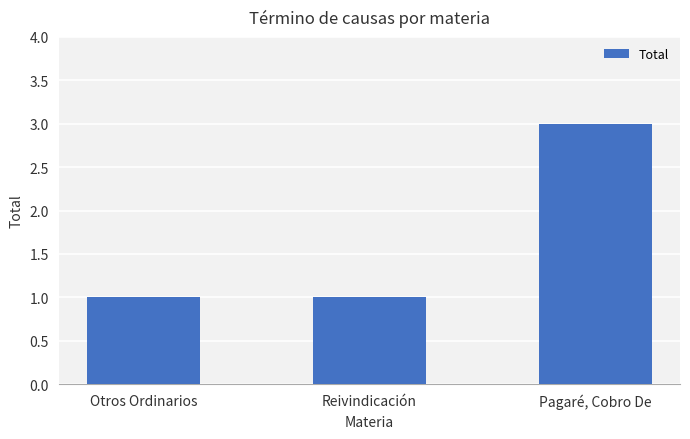

What is the minimum value shown in the chart?

1